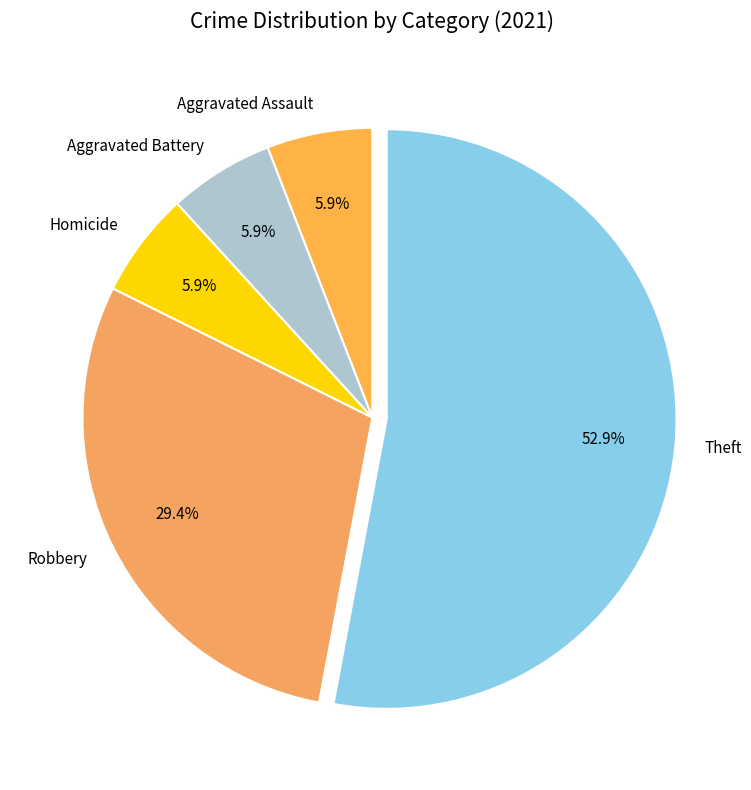

To the nearest percent, what is the average slice percentage?

20%